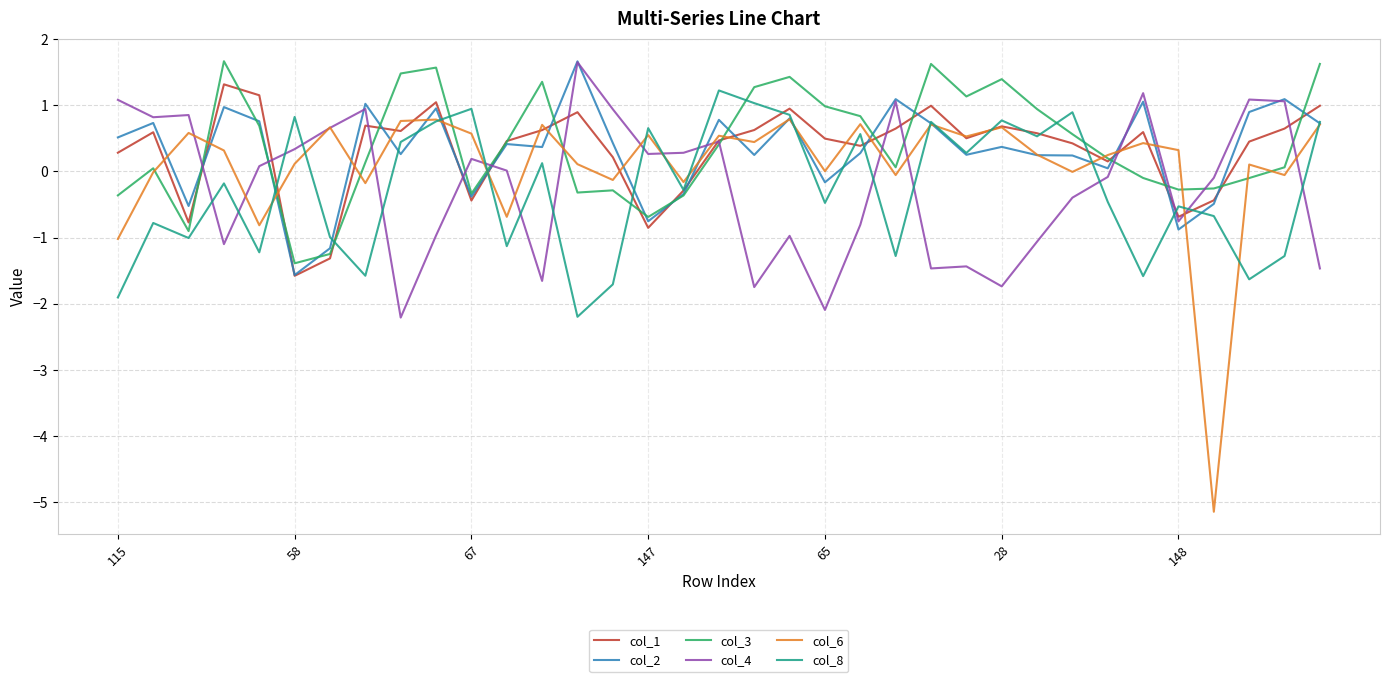

What are all the series names shown in the legend?

col_1, col_2, col_3, col_4, col_6, col_8